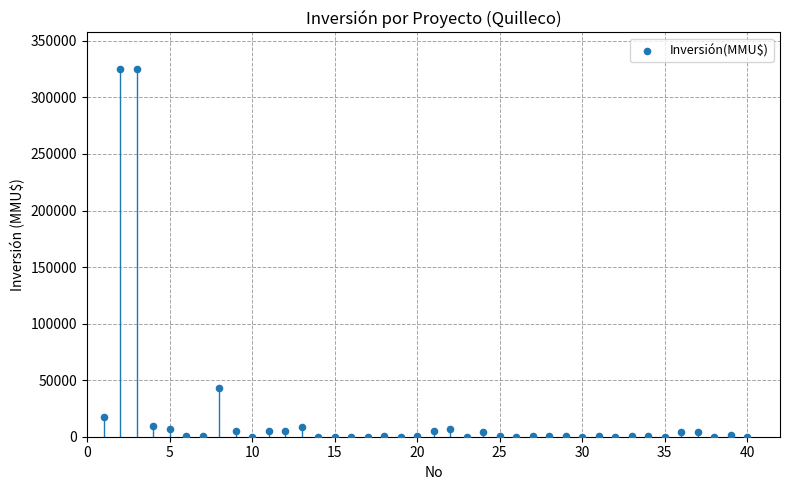

What is the range of X values (max minus min)?

39